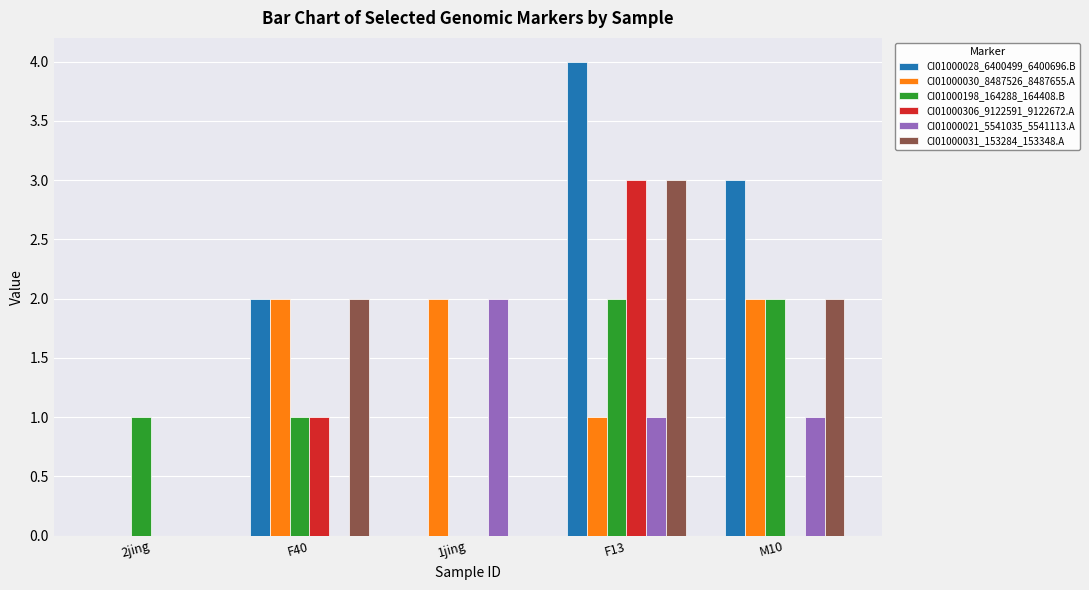

What is the sum of all CI01000021_5541035_5541113.A values?

4